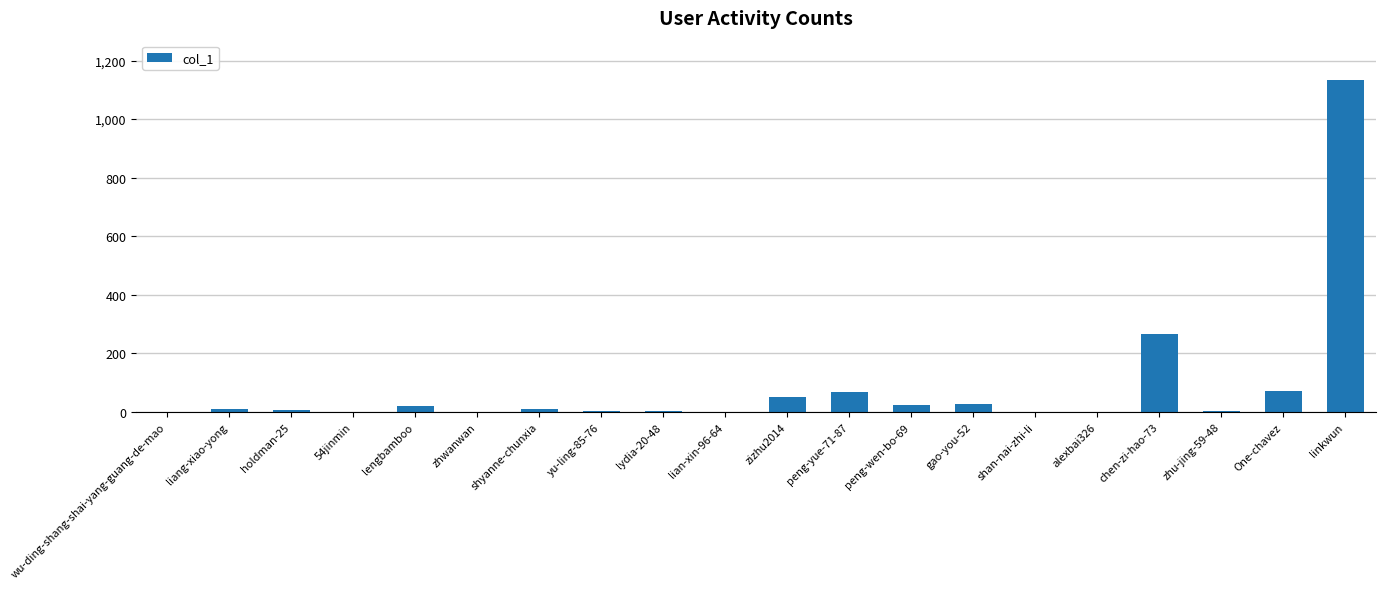

At which label is the value closest to 566?

chen-zi-hao-73